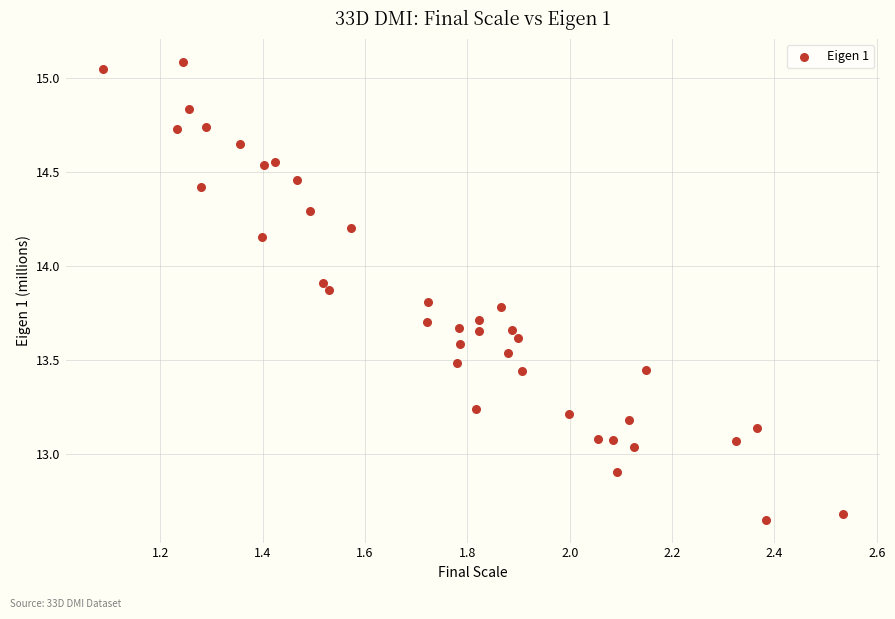

What is the range of Y values (max minus min)?

2.4